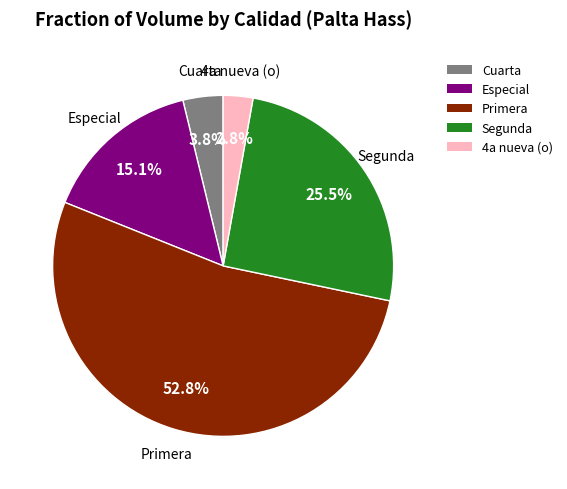

To the nearest percent, what is the average slice percentage?

20%